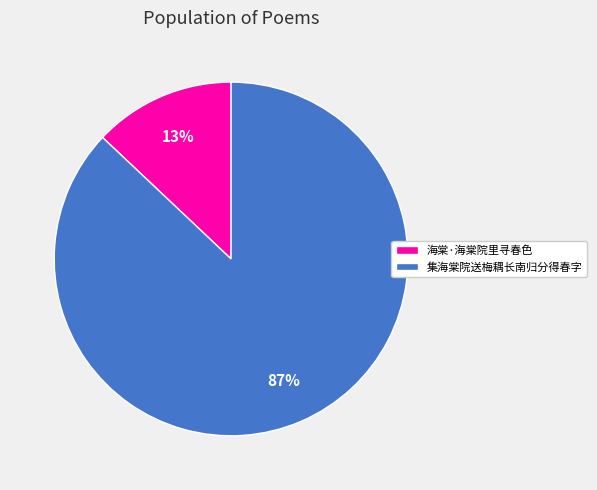

Which slice is the largest?

集海棠院送梅耦长南归分得春字